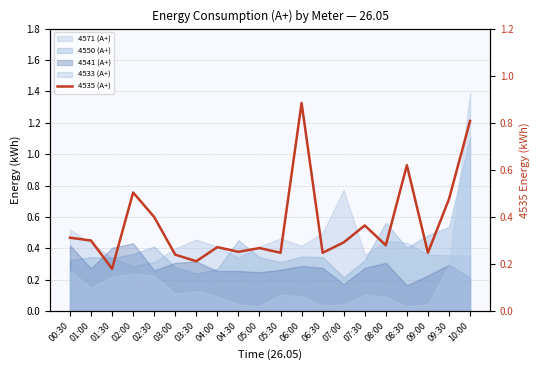

Reading left to right, extract all data points from this chart.

00:30=0.3	01:00=0.3	01:30=0.2	02:00=0.5	02:30=0.4	03:00=0.2	03:30=0.2	04:00=0.3	04:30=0.3	05:00=0.3	05:30=0.2	06:00=0.9	06:30=0.2	07:00=0.3	07:30=0.4	08:00=0.3	08:30=0.6	09:00=0.2	09:30=0.5	10:00=0.8